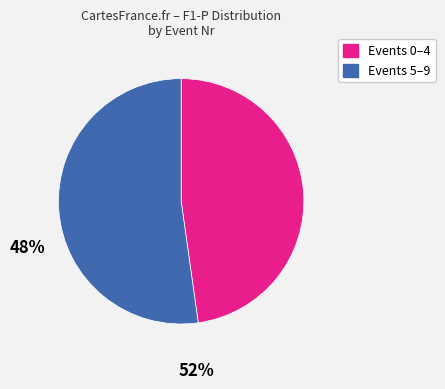

Combined, do Events 5–9 and Events 0–4 account for over 50%?

Yes